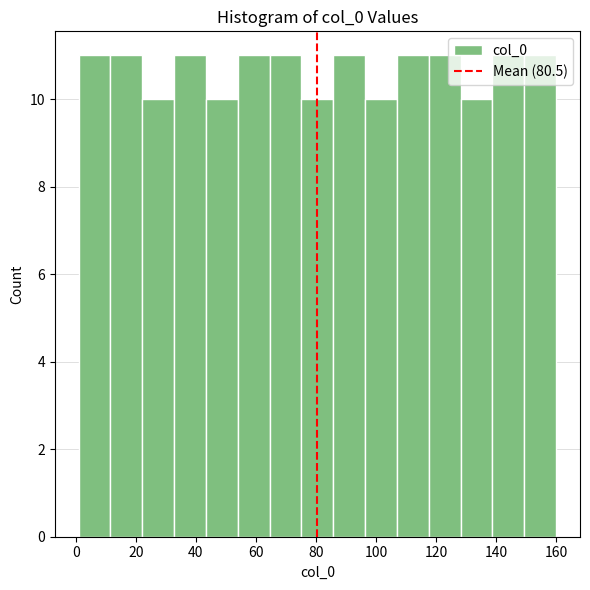

How tall is the bar that spans 32.8 to 43.4 on the x-axis? Neither the bar edges nor the heights are printed on the chart, so give them approximately, as read against the axes.

11